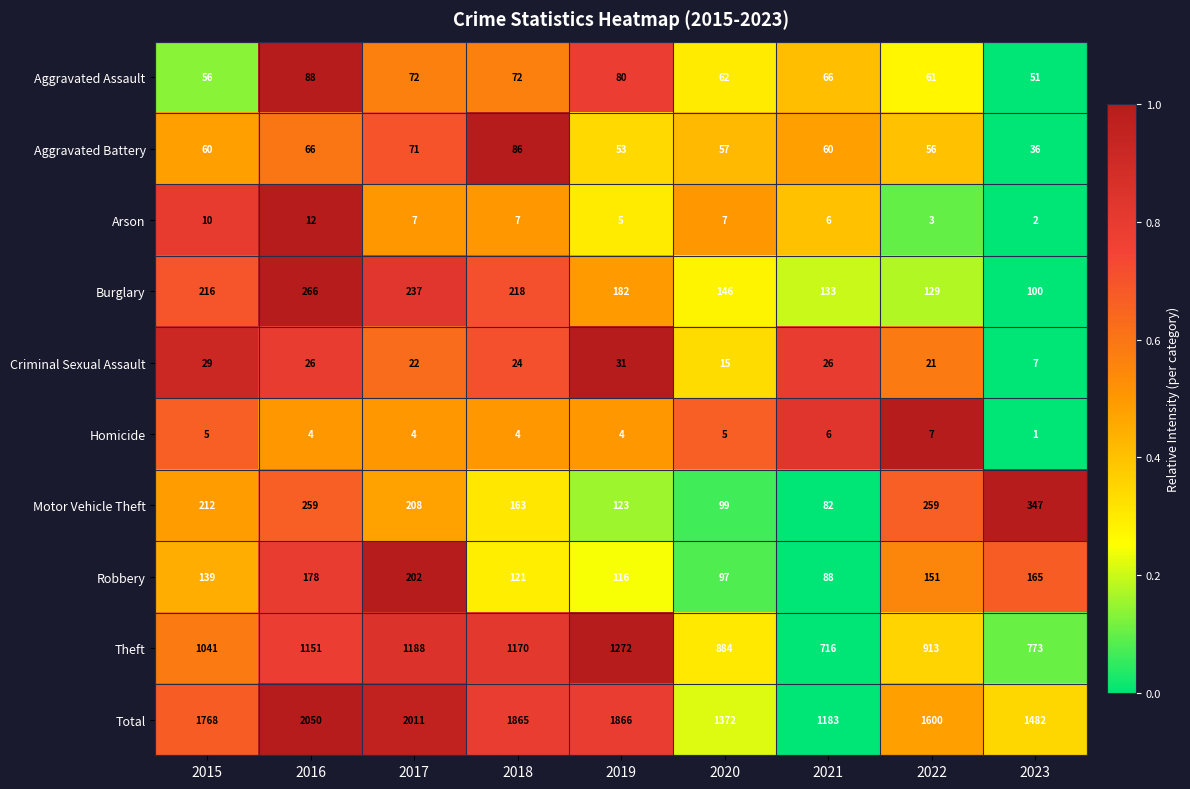

At 2023, list the series in order from smallest to largest.

Homicide, Arson, Criminal Sexual Assault, Aggravated Battery, Aggravated Assault, Burglary, Robbery, Motor Vehicle Theft, Theft, Total